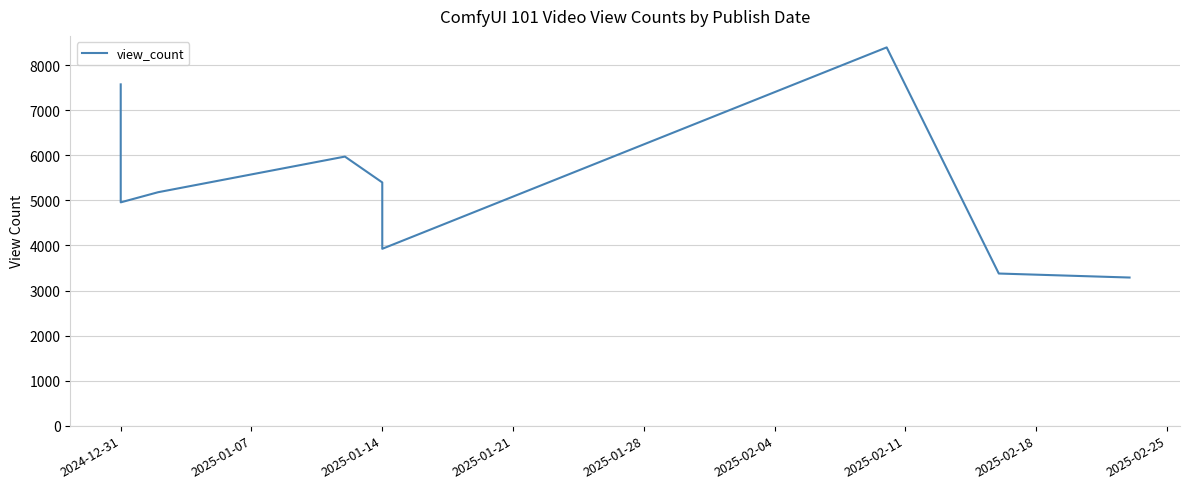

Does the chart display data point markers on the line(s)?

No